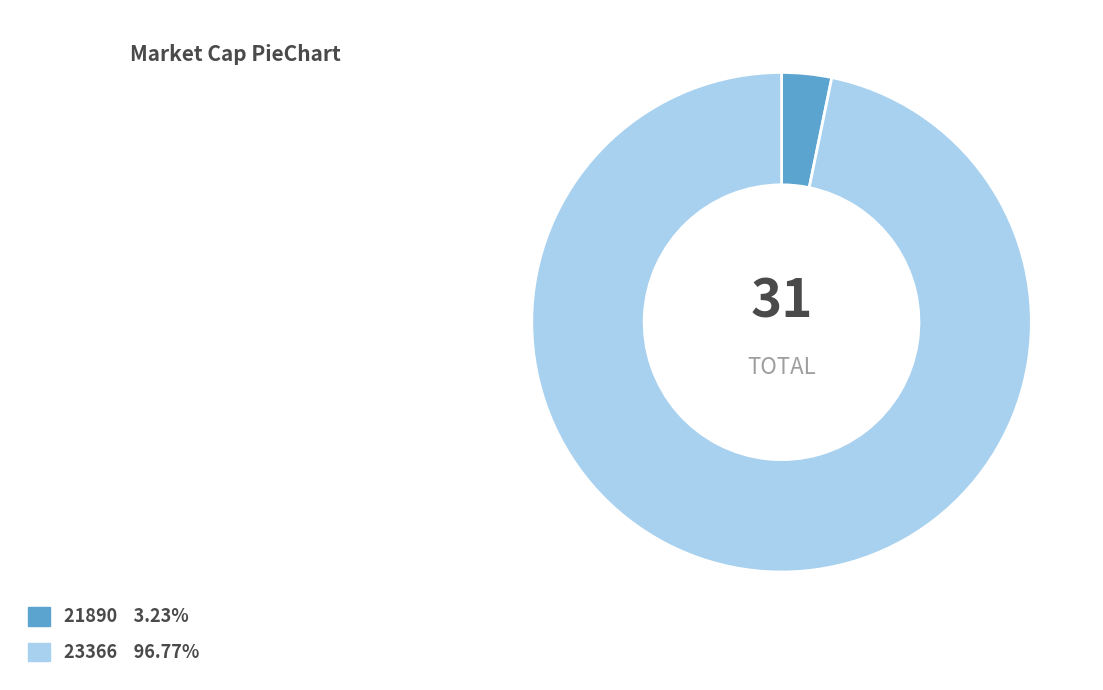

Rank the categories by value from lowest to highest.

21890, 23366